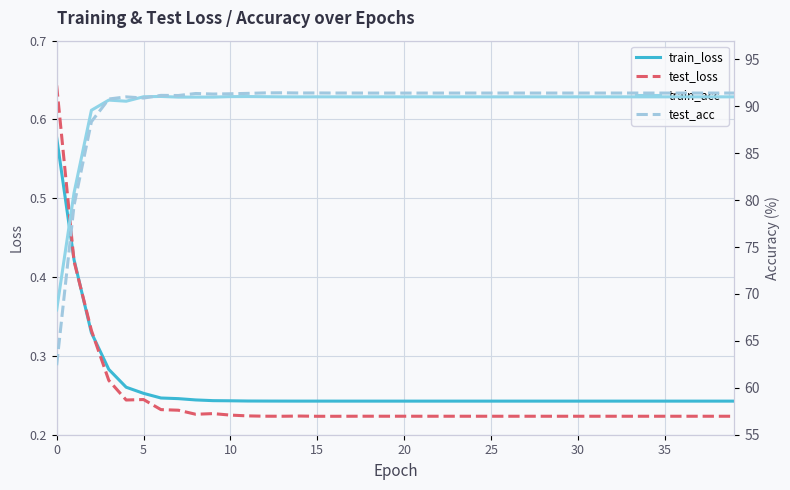

True or false: test_loss has a value of 0.2 at 17.

True